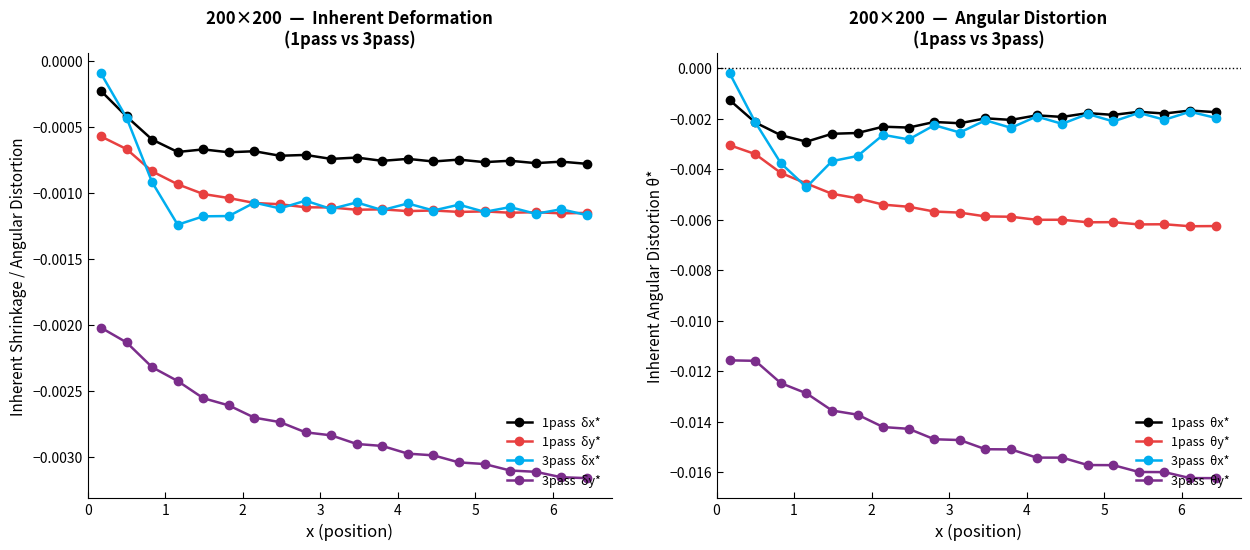

How many lines are shown in the chart?

4